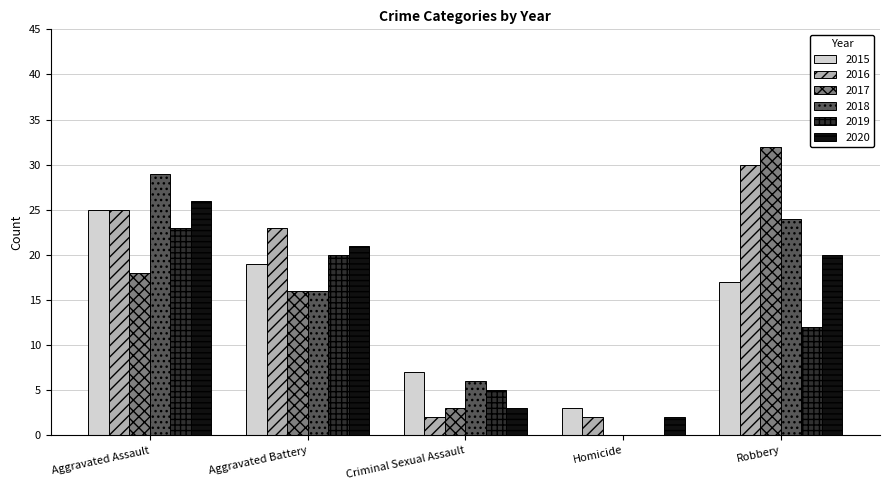

What are all the series names shown in the legend?

2015, 2016, 2017, 2018, 2019, 2020